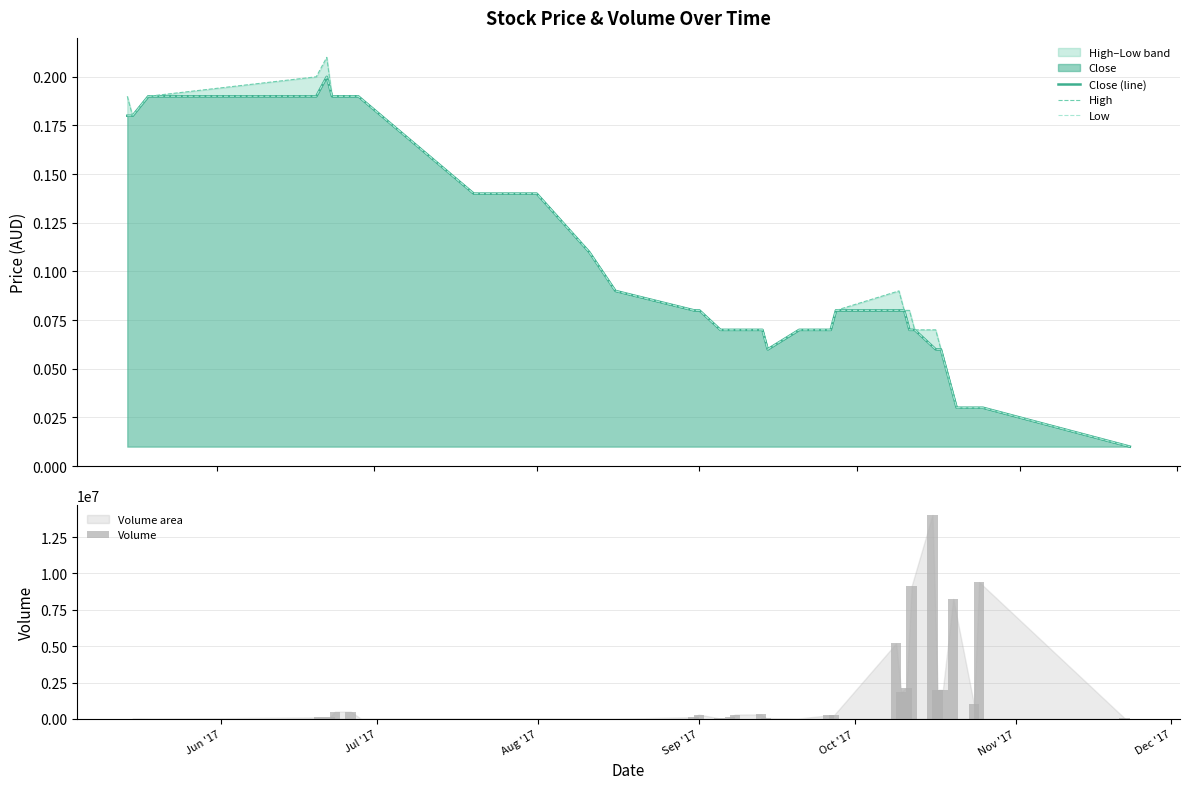

What is the sum of all Volume values?

58069400